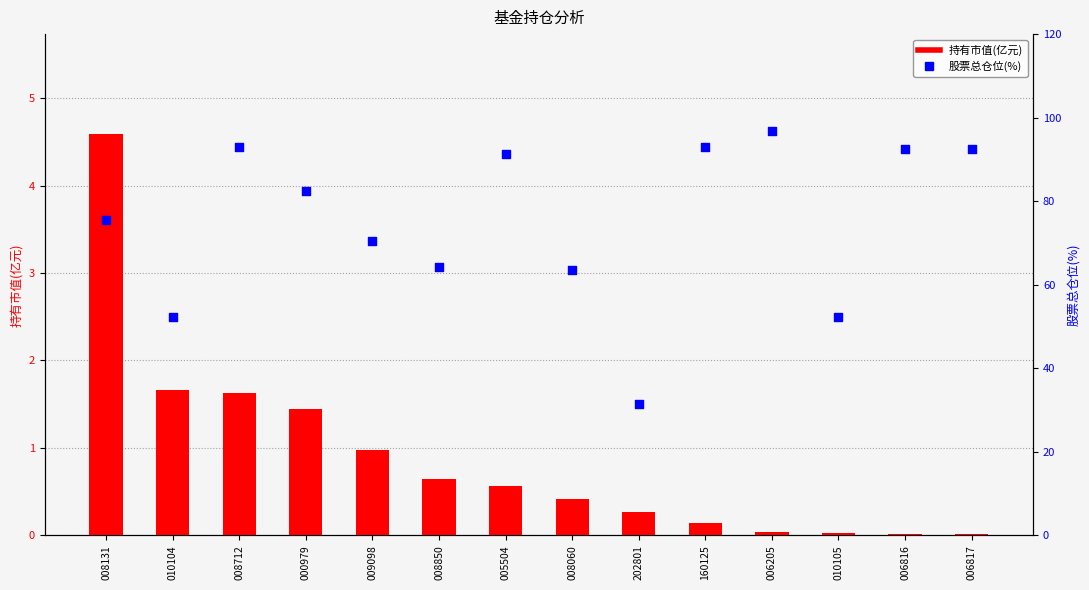

Which series has the largest total across all categories?

股票总仓位(%)